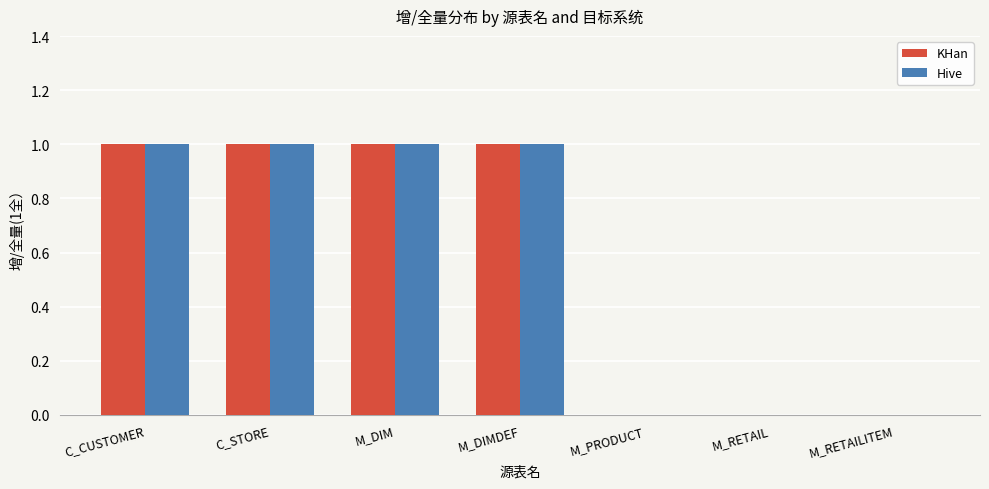

Are the bars horizontal?

No